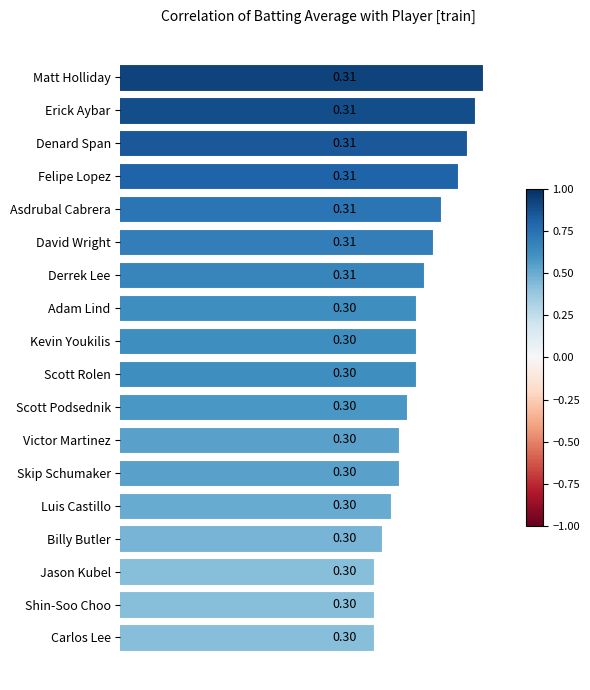

What is the label of the 1st bar from the bottom?

Carlos Lee